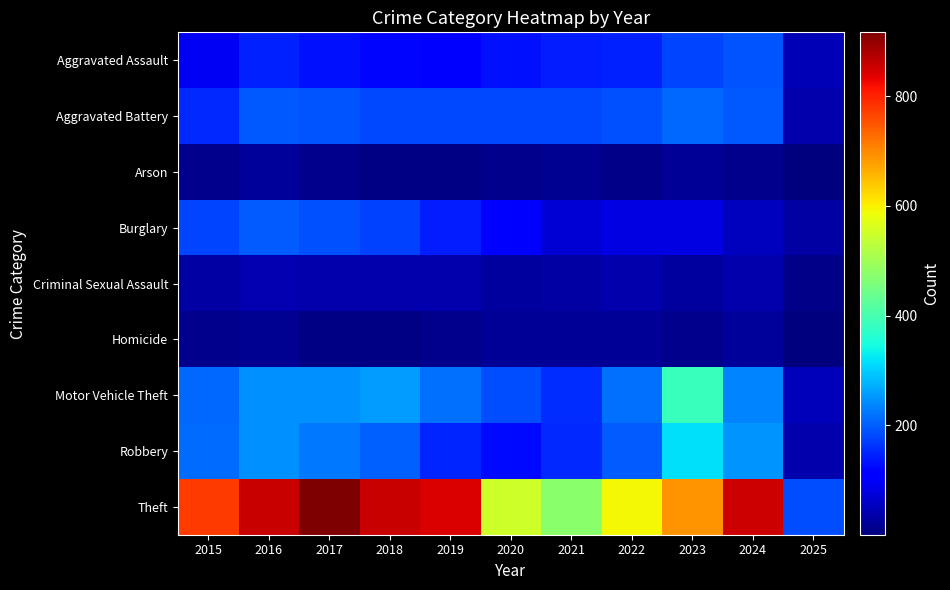

Reading left to right, extract all data points from this chart.

Aggravated Assault: 2015=95	2016=146	2017=131	2018=119	2019=113	2020=131	2021=142	2022=146	2023=177	2024=191	2025=44
Aggravated Battery: 2015=154	2016=196	2017=191	2018=183	2019=182	2020=180	2021=182	2022=190	2023=209	2024=195	2025=38
Arson: 2015=15	2016=25	2017=12	2018=8	2019=6	2020=12	2021=17	2022=11	2023=21	2024=14	2025=1
Burglary: 2015=178	2016=201	2017=189	2018=176	2019=143	2020=115	2021=71	2022=82	2023=82	2024=52	2025=31
Criminal Sexual Assault: 2015=31	2016=42	2017=39	2018=38	2019=37	2020=28	2021=31	2022=40	2023=27	2024=40	2025=10
Homicide: 2015=13	2016=18	2017=8	2018=8	2019=14	2020=22	2021=20	2022=21	2023=12	2024=24	2025=2
Motor Vehicle Theft: 2015=211	2016=245	2017=247	2018=256	2019=216	2020=184	2021=156	2022=219	2023=384	2024=234	2025=50
Robbery: 2015=212	2016=247	2017=224	2018=204	2019=150	2020=124	2021=153	2022=198	2023=316	2024=251	2025=37
Theft: 2015=774	2016=858	2017=916	2018=856	2019=841	2020=550	2021=474	2022=592	2023=689	2024=852	2025=184